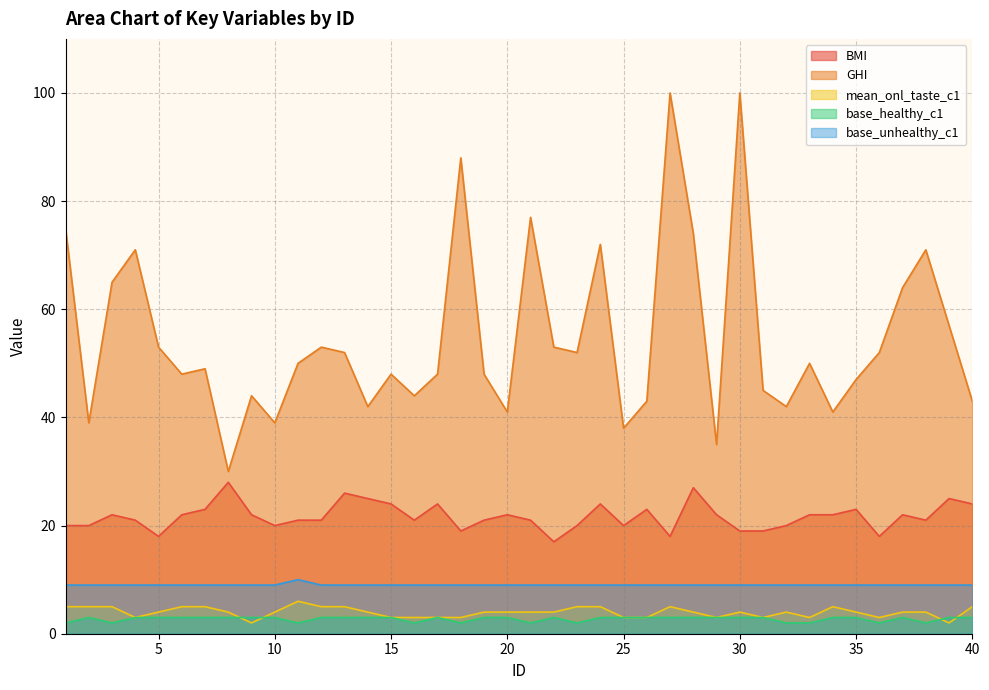

Reading left to right, what are all the values shown in this chart?

BMI: 20	20	22	21	18	22	23	28	22	20	21	21	26	25	24	21	24	19	21	22	21	17	20	24	20	23	18	27	22	19	19	20	22	22	23	18	22	21	25	24
GHI: 75	39	65	71	53	48	49	30	44	39	50	53	52	42	48	44	48	88	48	41	77	53	52	72	38	43	100	74	35	100	45	42	50	41	47	52	64	71	57	43
mean_onl_taste_c1: 5	5	5	3	4	5	5	4	2	4	6	5	5	4	3	3	3	3	4	4	4	4	5	5	3	3	5	4	3	4	3	4	3	5	4	3	4	4	2	5
base_healthy_c1: 2	3	2	3	3	3	3	3	3	3	2	3	3	3	3	2	3	2	3	3	2	3	2	3	3	3	3	3	3	3	3	2	2	3	3	2	3	2	3	3
base_unhealthy_c1: 9	9	9	9	9	9	9	9	9	9	10	9	9	9	9	9	9	9	9	9	9	9	9	9	9	9	9	9	9	9	9	9	9	9	9	9	9	9	9	9